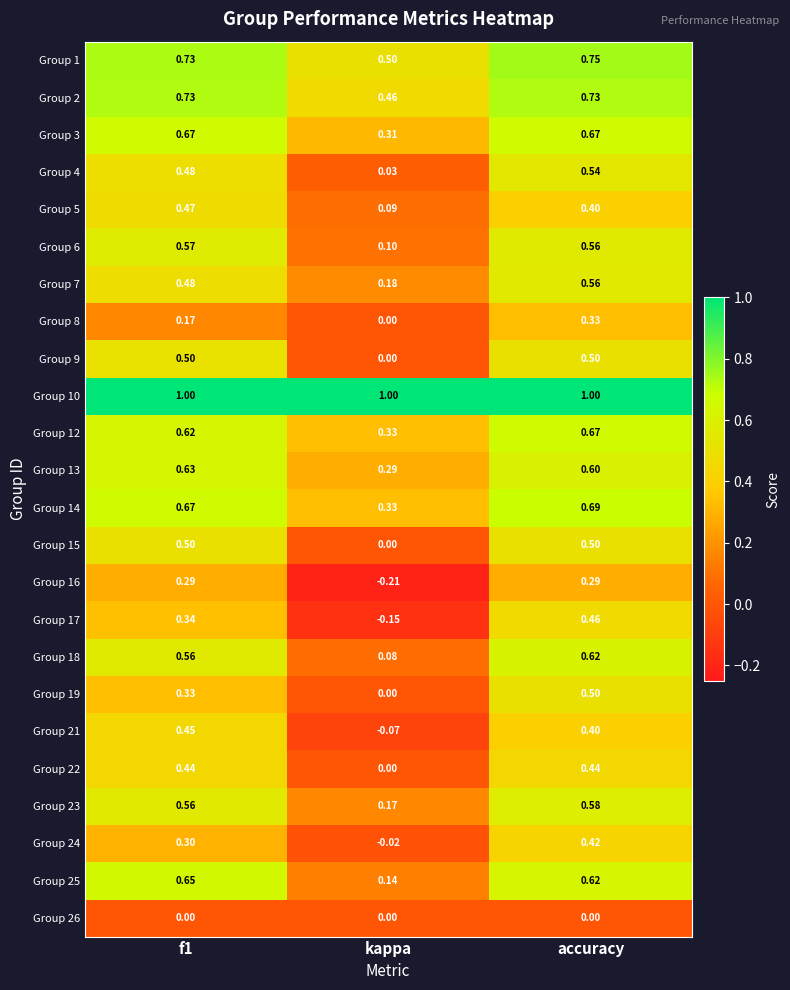

At which category is the sum across all series the highest?

accuracy